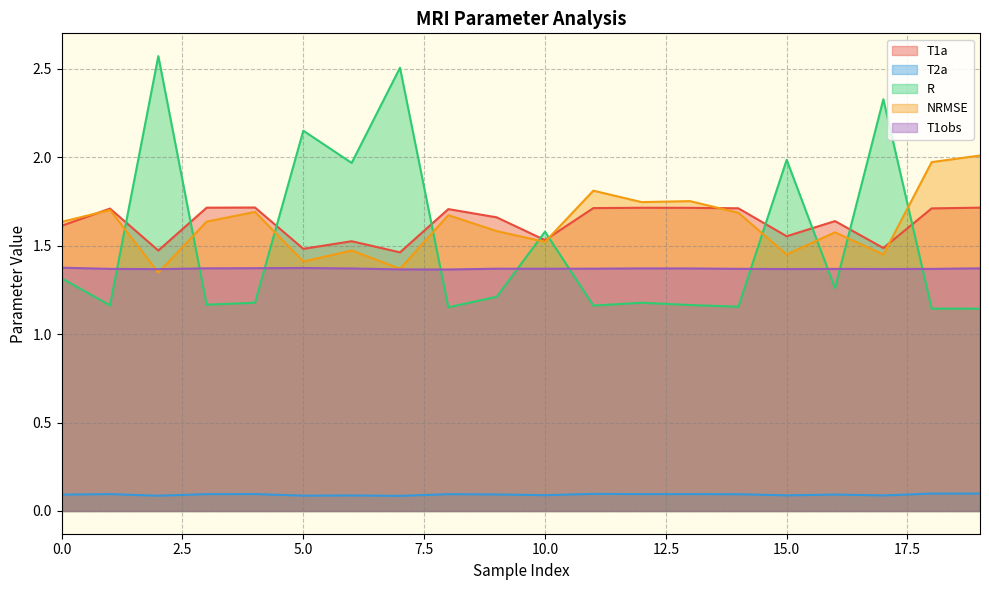

At which category does NRMSE reach its first local peak?

1